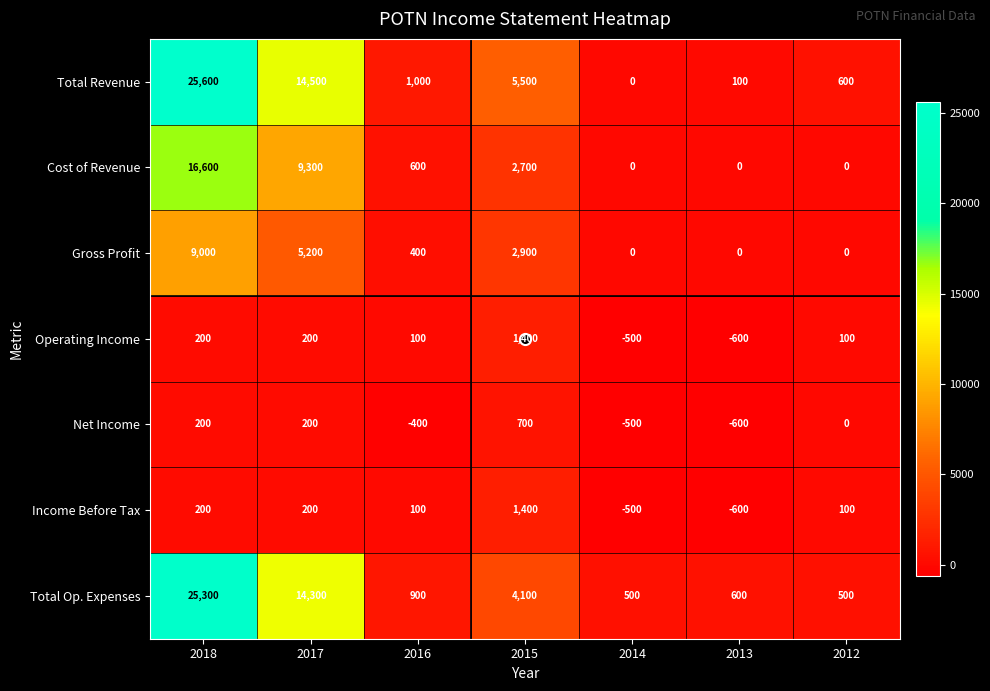

What is the minimum value shown in the chart?

-600